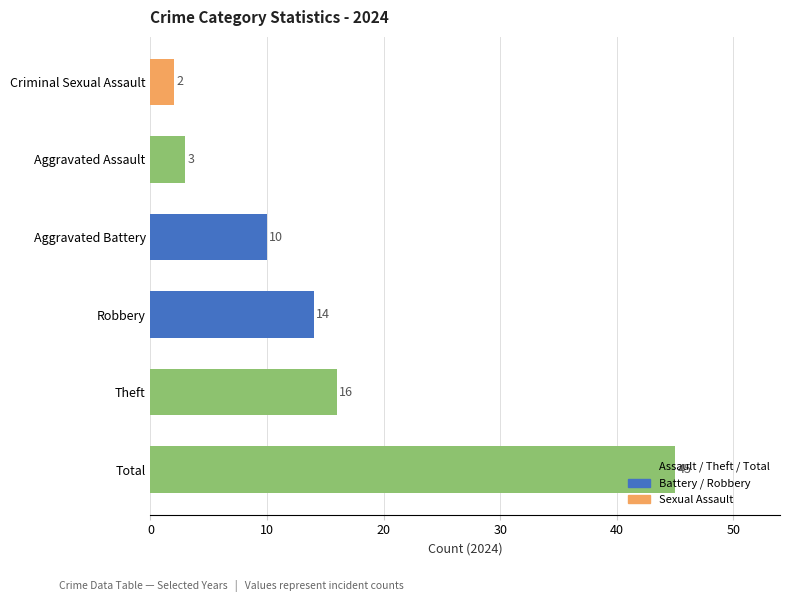

True or false: the data shows 17 at Total.

False